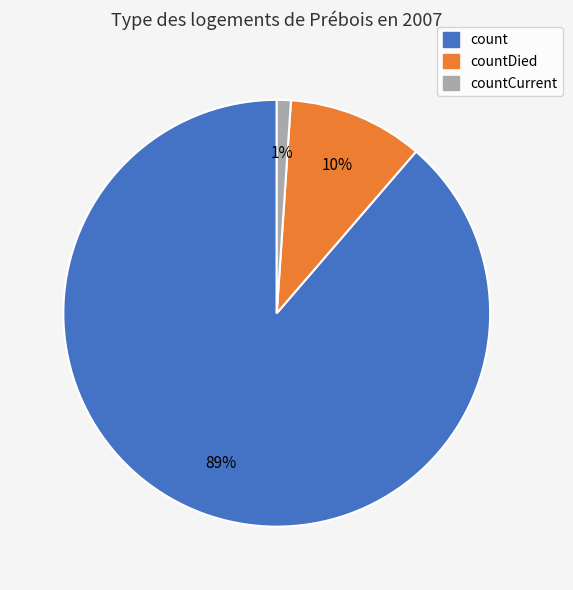

To the nearest percent, what is the average slice percentage?

33%